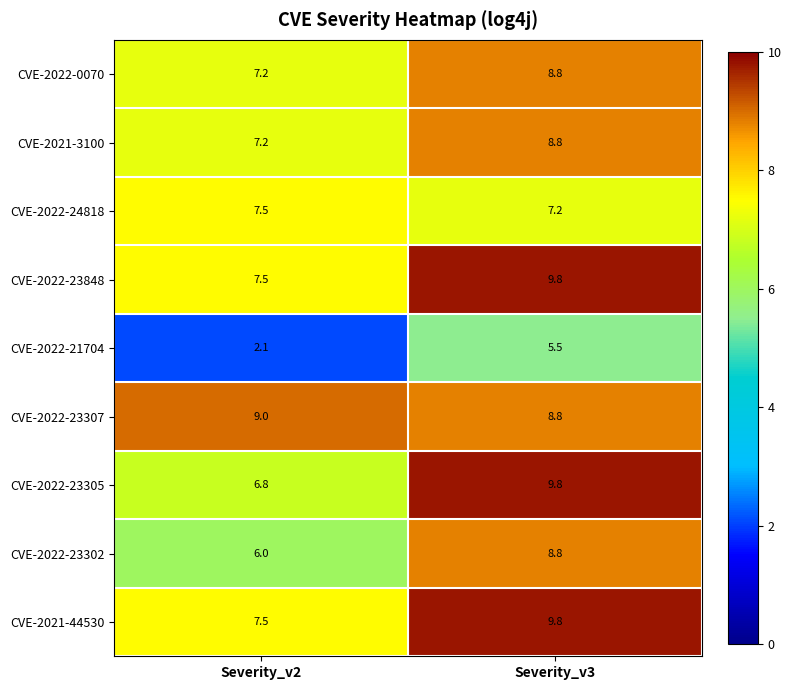

True or false: CVE-2022-21704 has a value of 2.1 at Severity_v2.

True